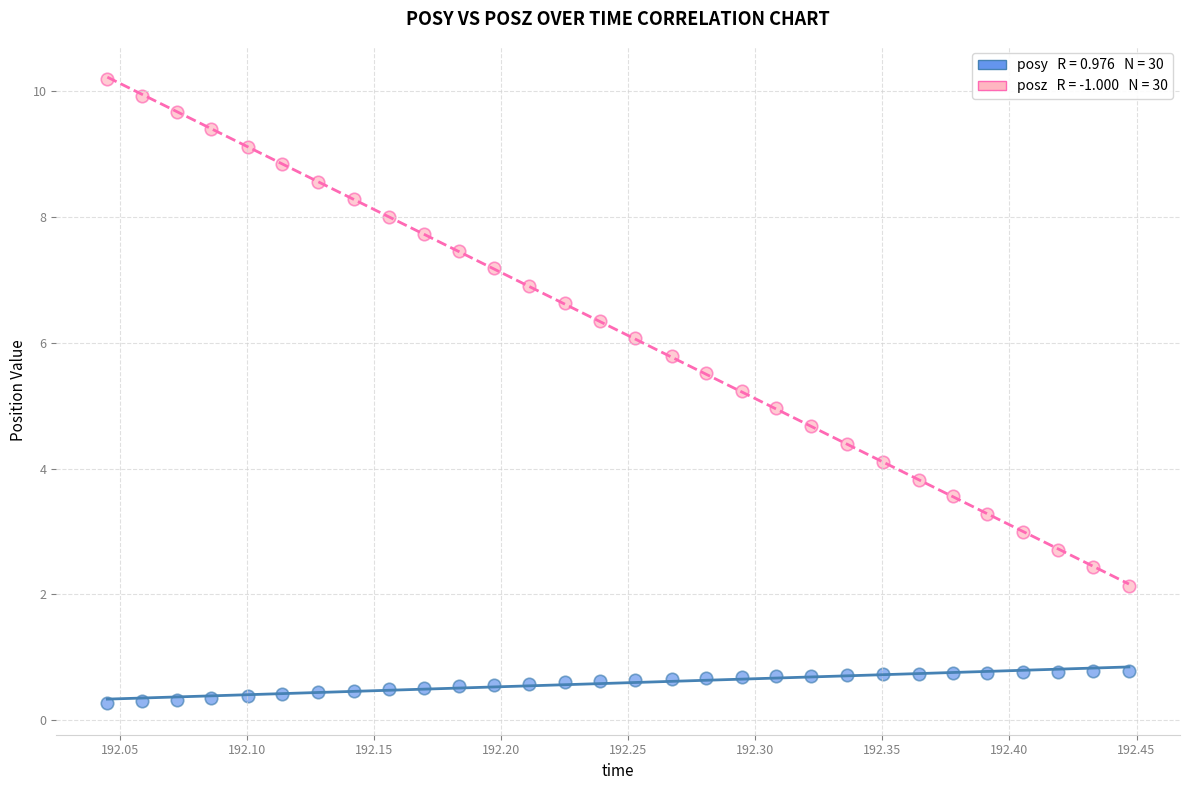

Across all data points, what is the range of X values (max minus min)?

0.4